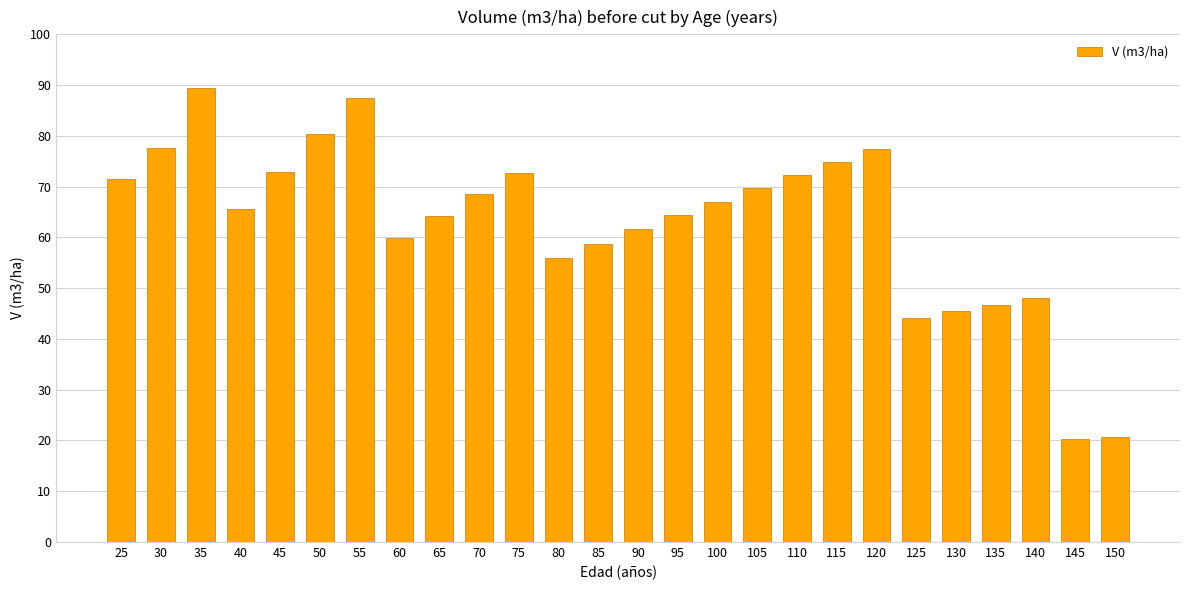

Between 50 and 70, which is larger?

50